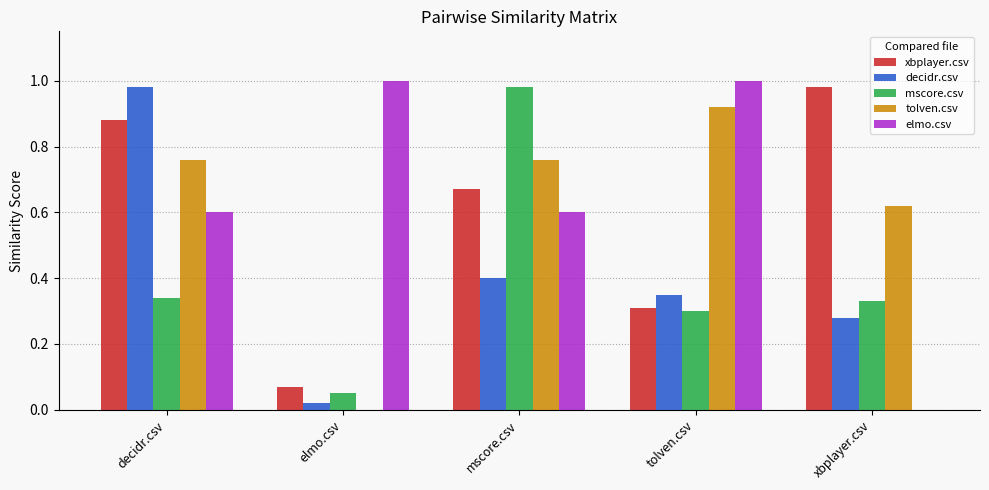

What is the average value of the decidr.csv series?

0.4